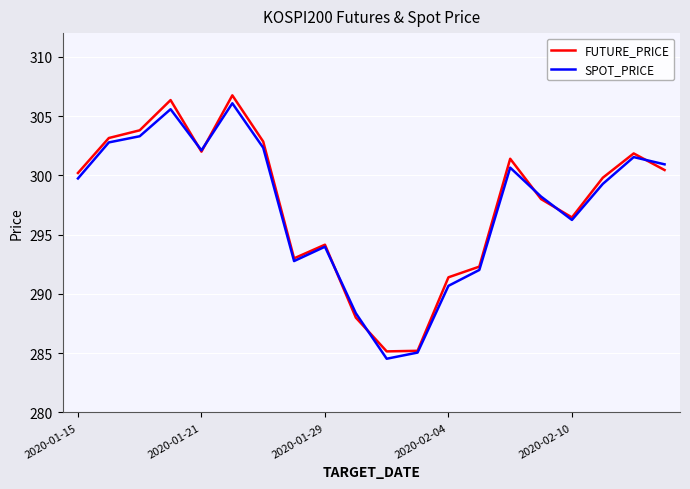

List the series in order of their overall mean, lowest first.

SPOT_PRICE, FUTURE_PRICE